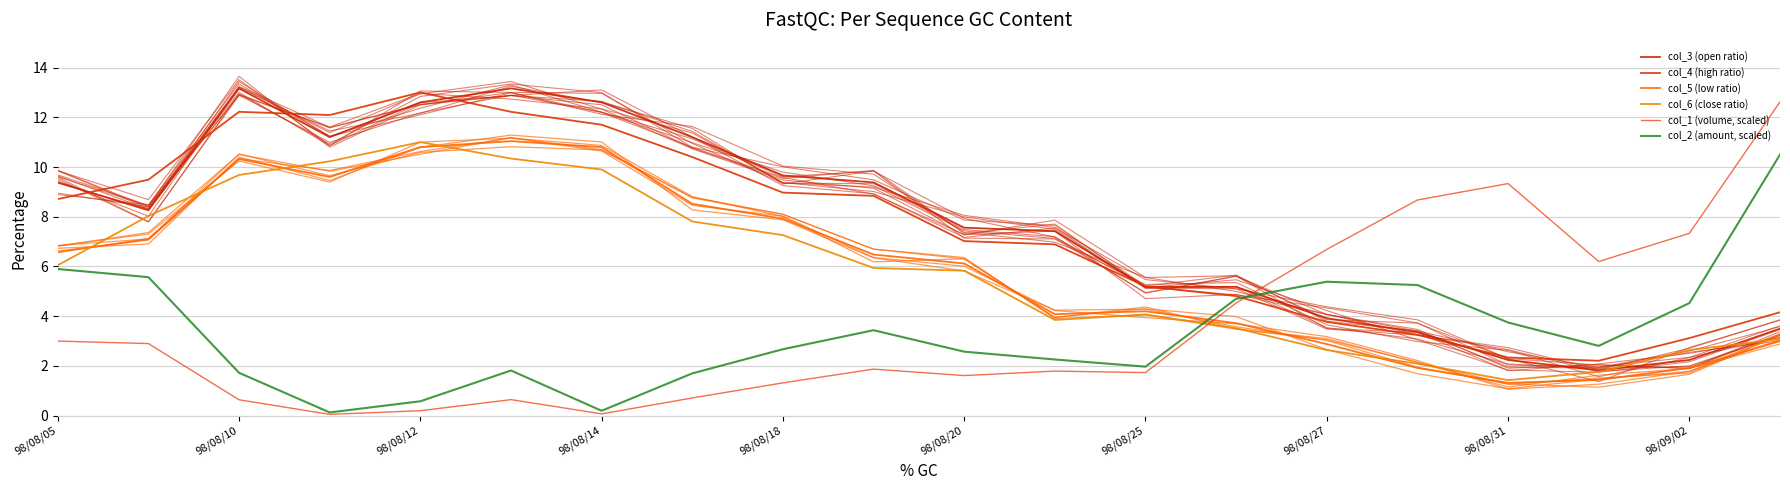

At which category does the chart reach its minimum across all series?

98/08/14